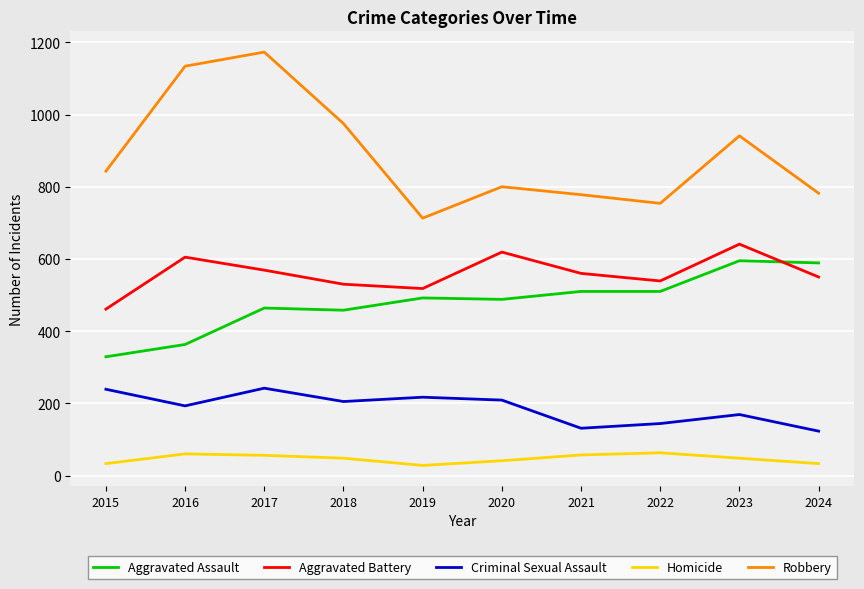

What is the difference between the second highest and minimum values in the Aggravated Battery series?

158